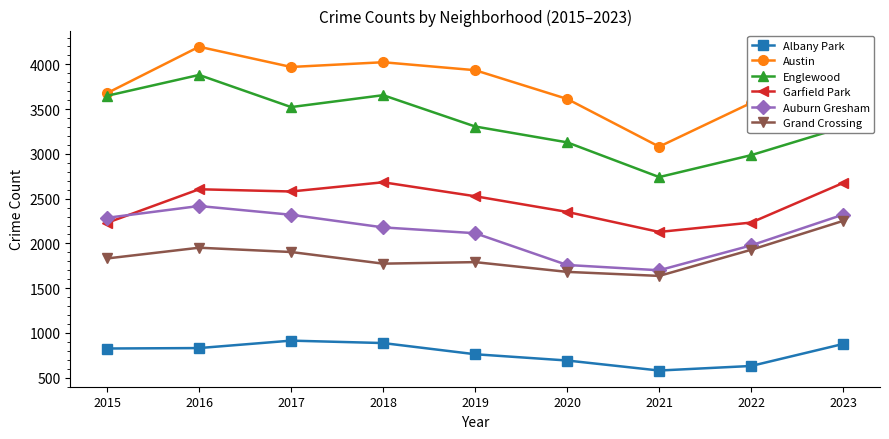

Where does the Garfield Park series first go above 2527?

2016